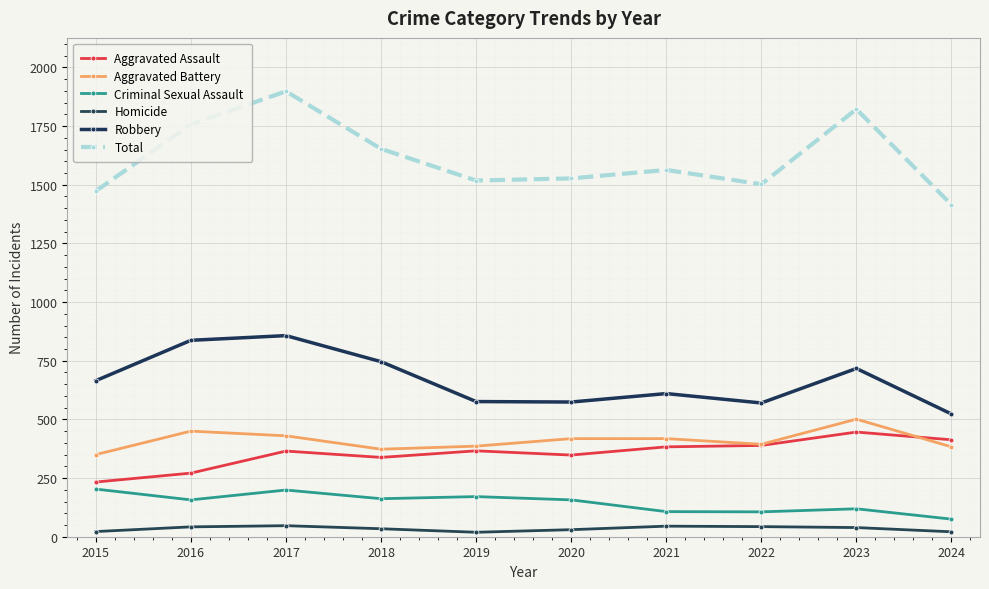

True or false: Aggravated Battery has a value of 699 at 2016.

False